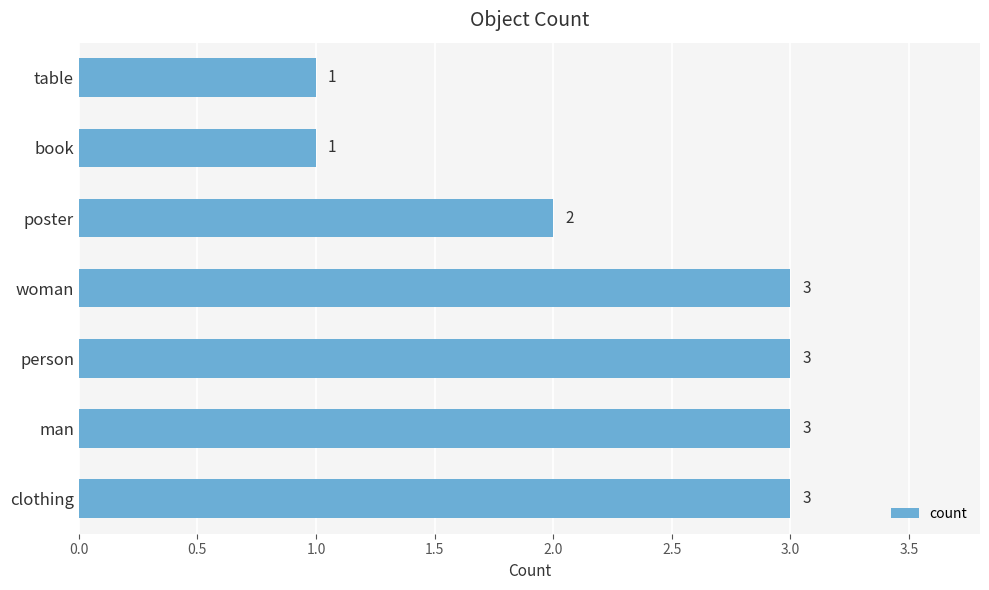

Is it true that the value at book is 0?

False